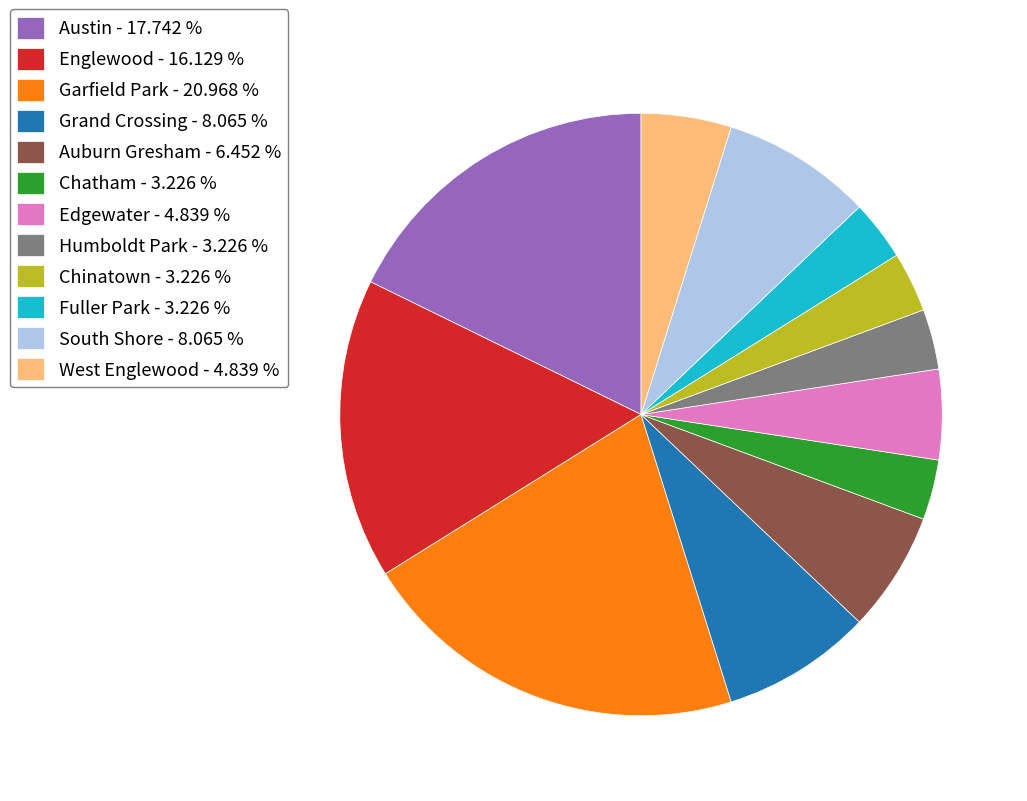

What is the largest slice in the pie chart?

Garfield Park